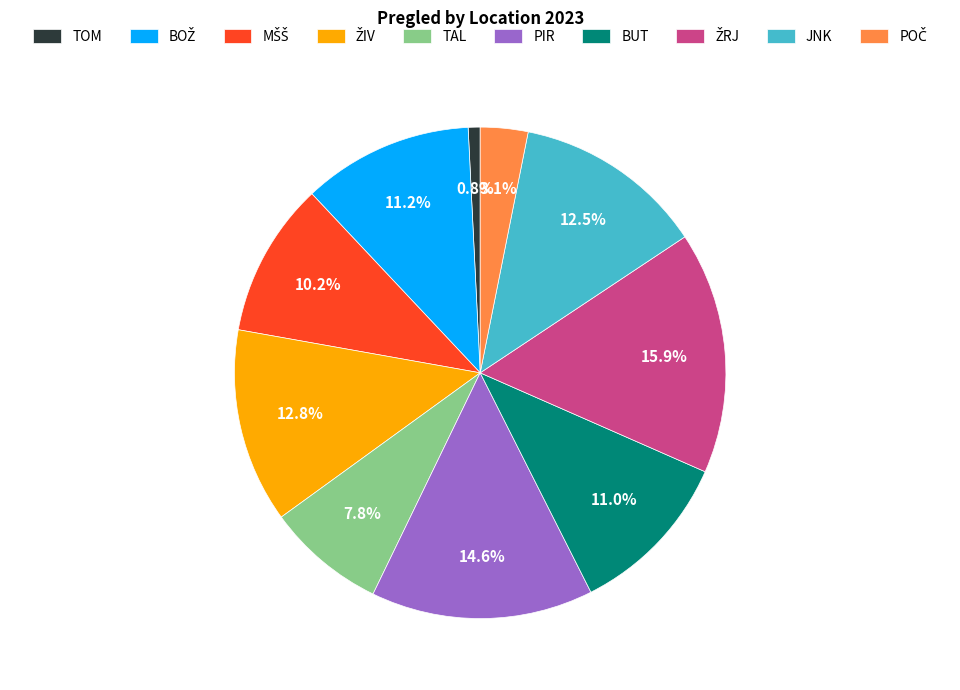

Which category has the smallest portion of the pie?

TOM